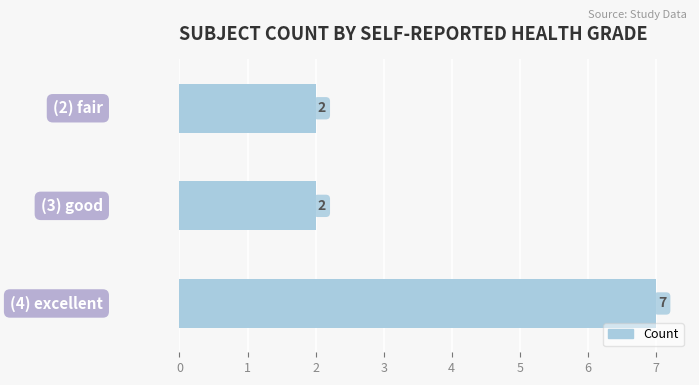

Are the bars horizontal?

Yes